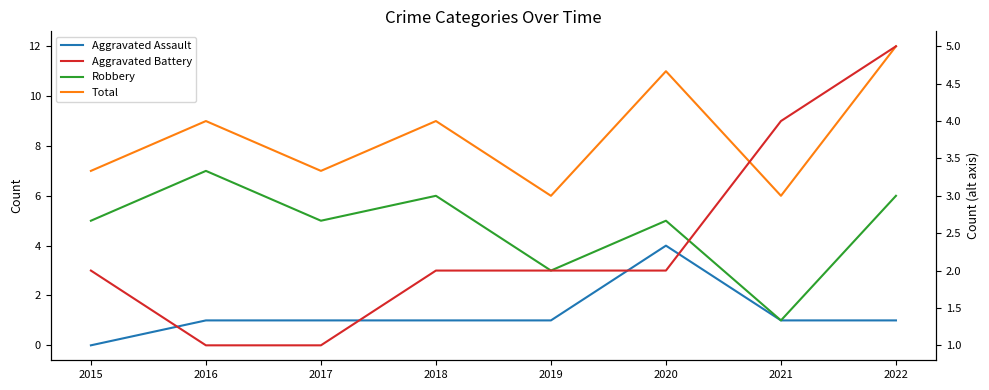

Between which two adjacent categories do Aggravated Battery and Robbery first intersect?

2020 and 2021